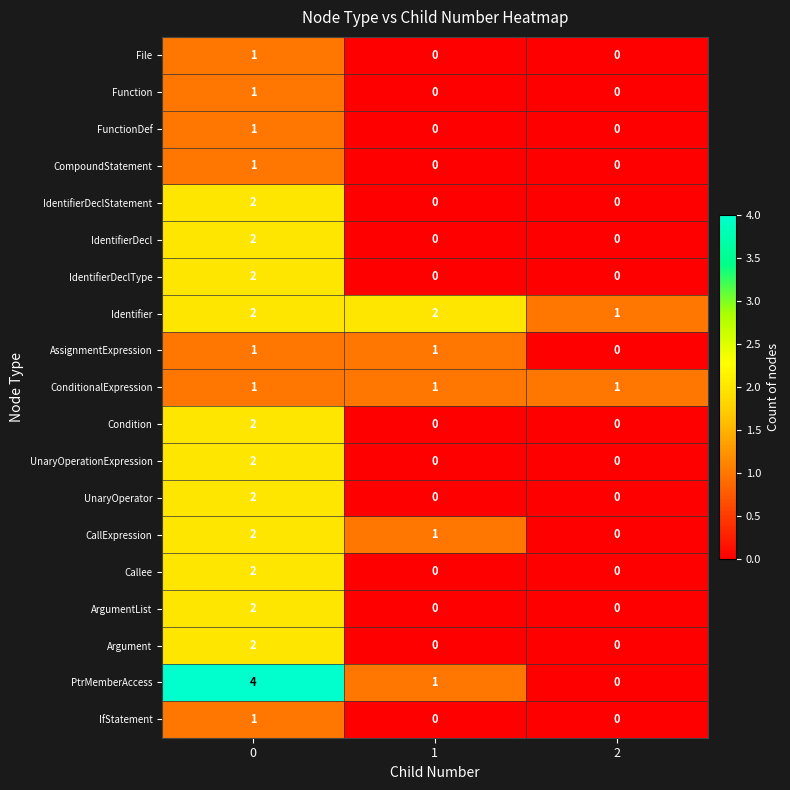

What is the difference between the highest and lowest values at 2?

1